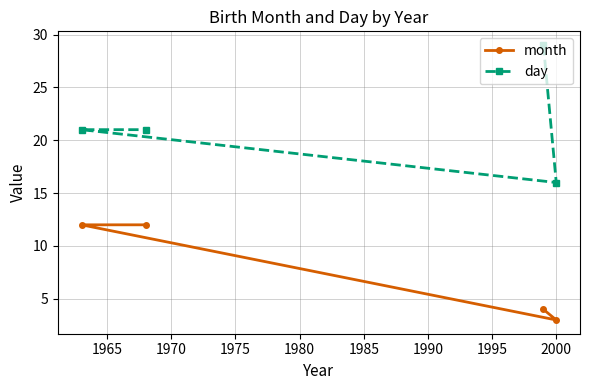

At how many categories does at least one series exceed 9?

4